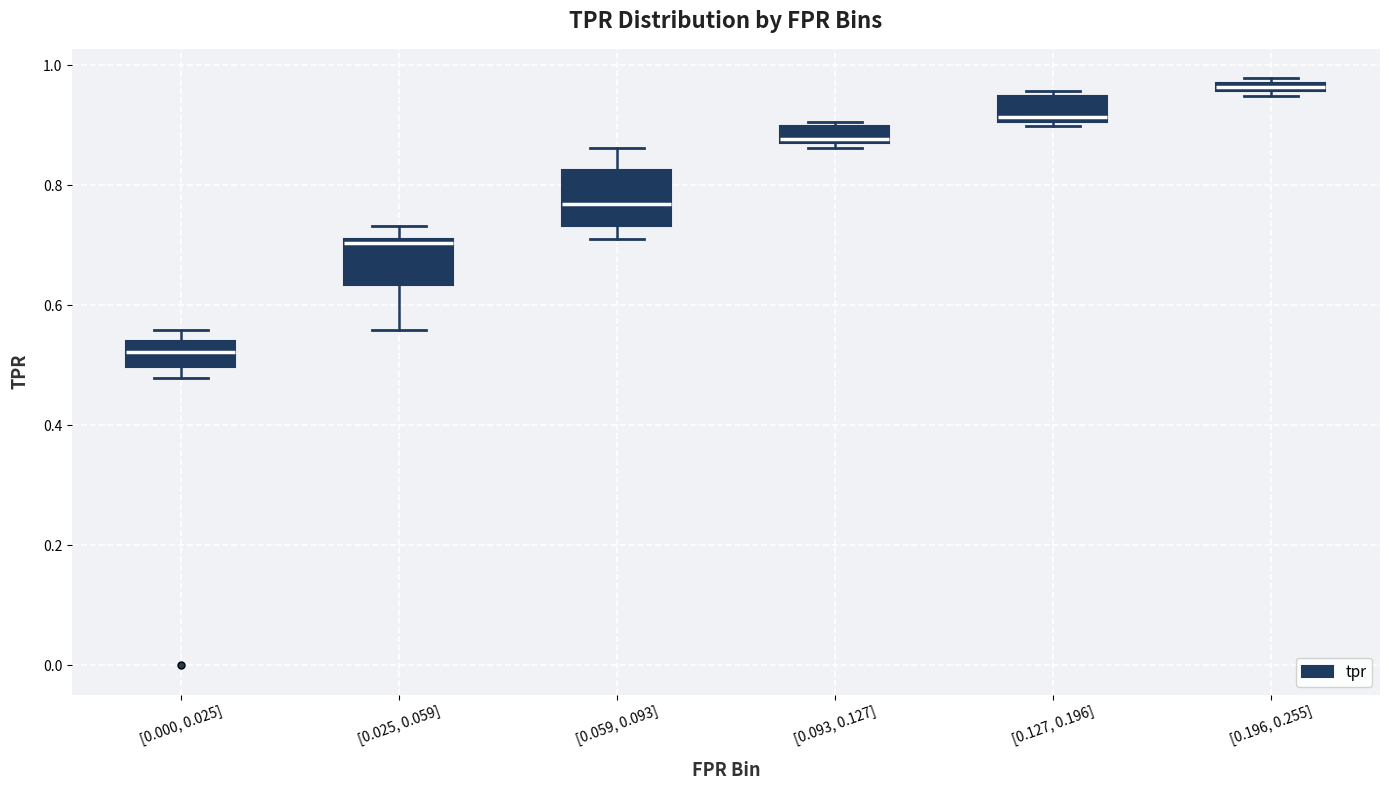

Where is the upper edge of the box for [0.196, 0.255] on the y-axis? The values are not printed on the chart, so give them approximately, as read against the axis.

0.98